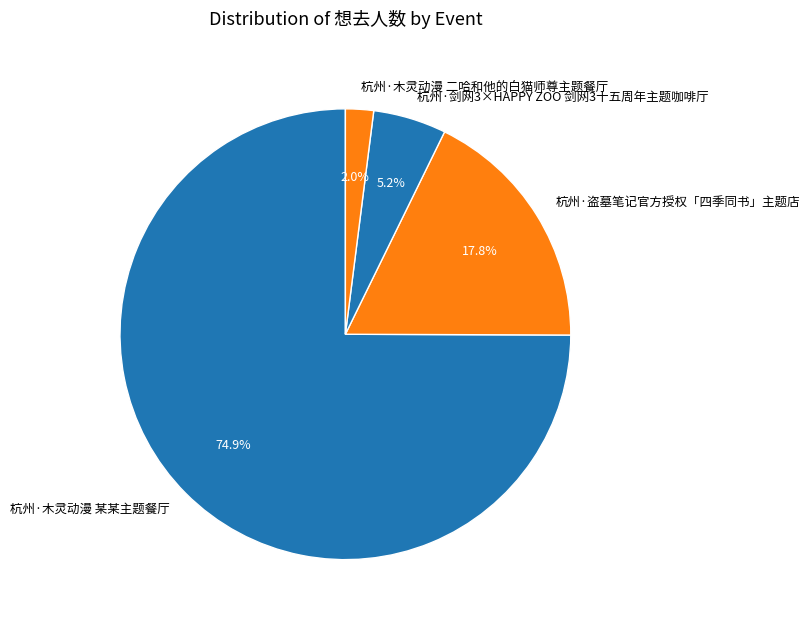

How many segments does this pie chart have?

4